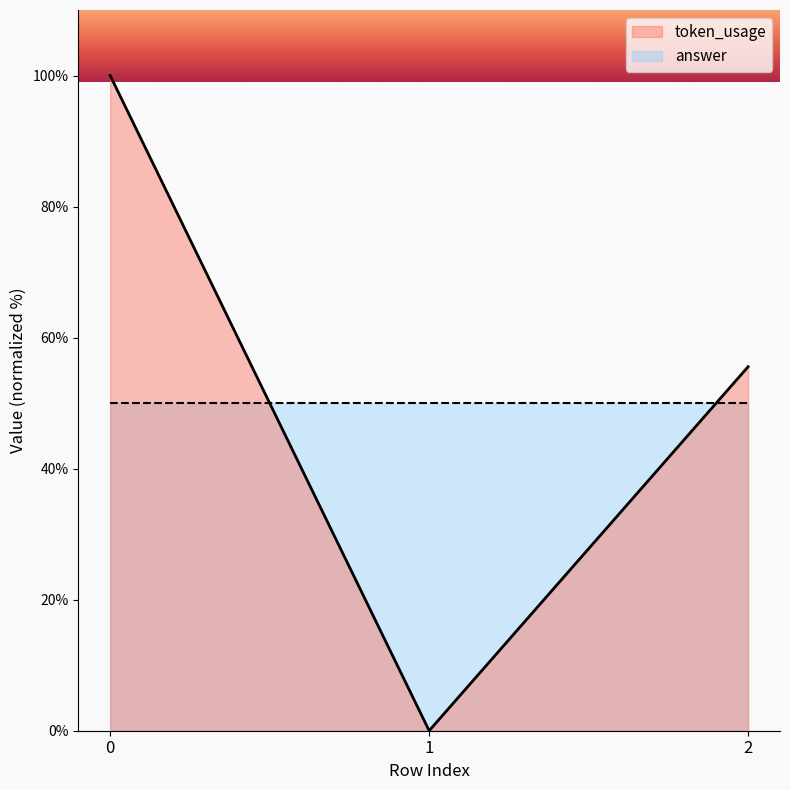

Which series has the largest range (max minus min)?

token_usage